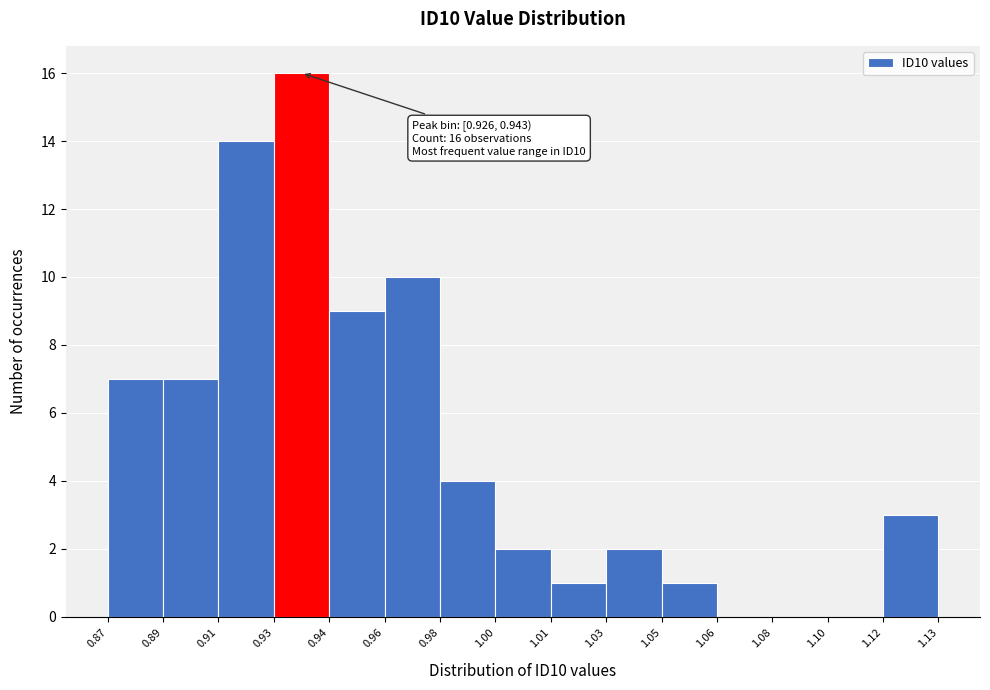

Reading left to right, transcribe all the data shown in this chart.

0.87=7	0.89=7	0.91=14	0.93=16	0.94=9	0.96=10	0.98=4	1.00=2	1.01=1	1.03=2	1.05=1	1.06=0	1.08=0	1.10=0	1.12=3